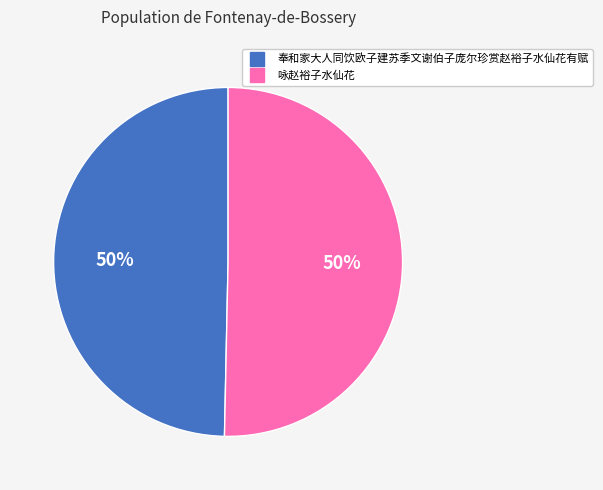

Approximately how many times larger is the value at 奉和家大人同饮欧子建苏季文谢伯子庞尔珍赏赵裕子水仙花有赋 compared to 咏赵裕子水仙花?

1.0